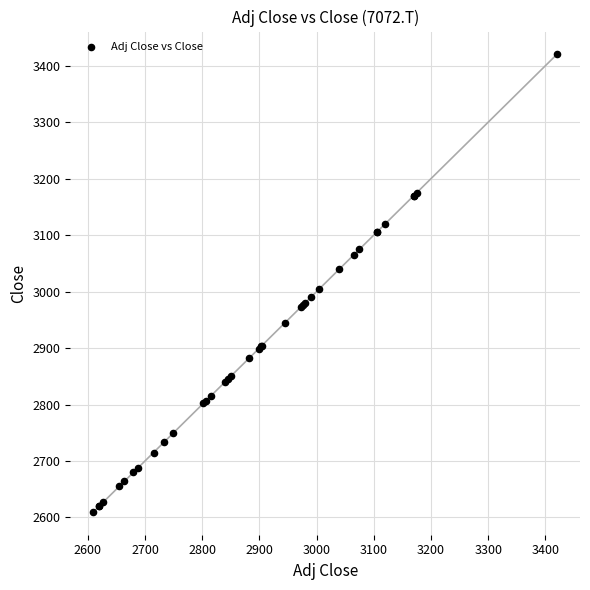

What Y value in the scatter plot is closest to 3015?

3005